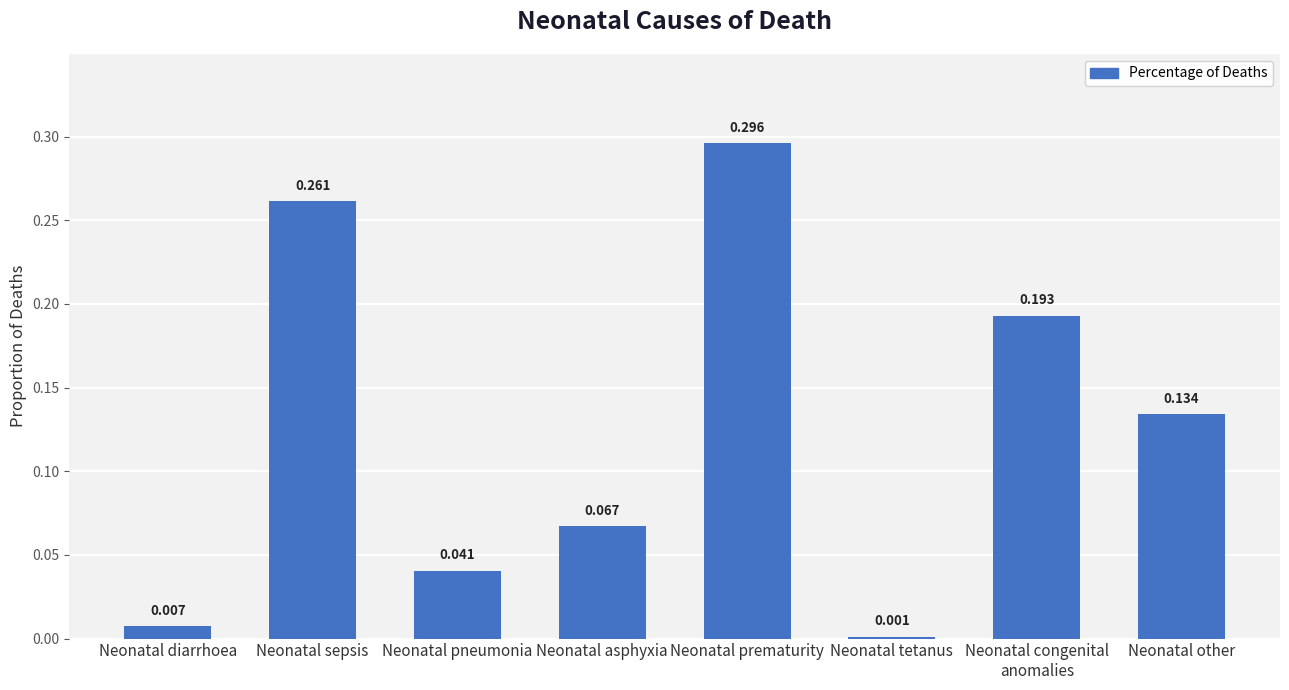

Between Neonatal congenital
anomalies and Neonatal tetanus, which is larger?

Neonatal congenital
anomalies